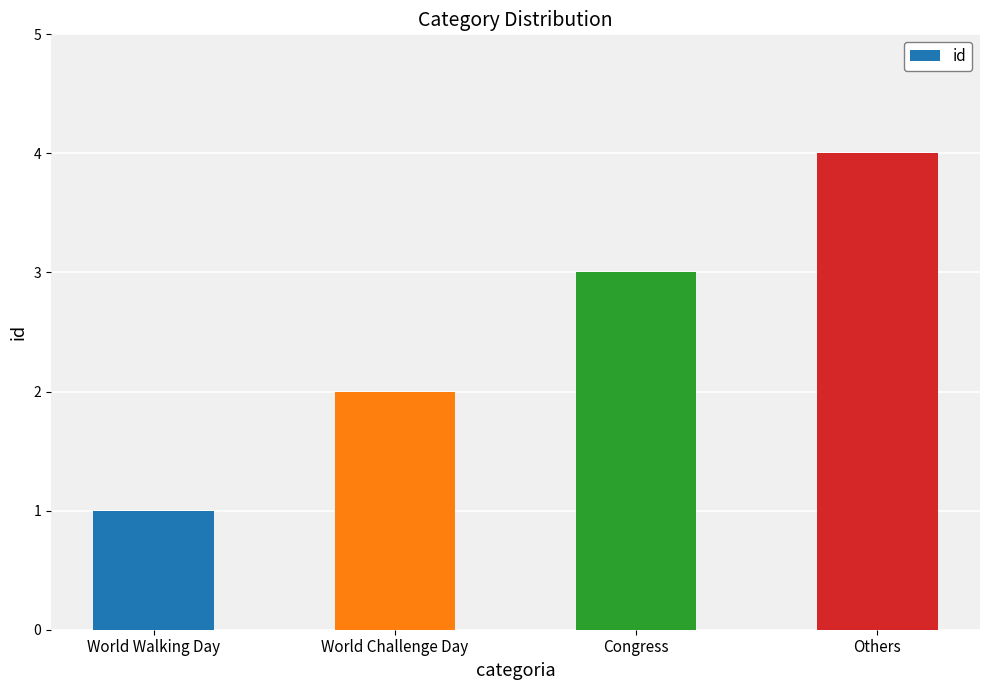

What is the value of the 1st bar from the left?

1